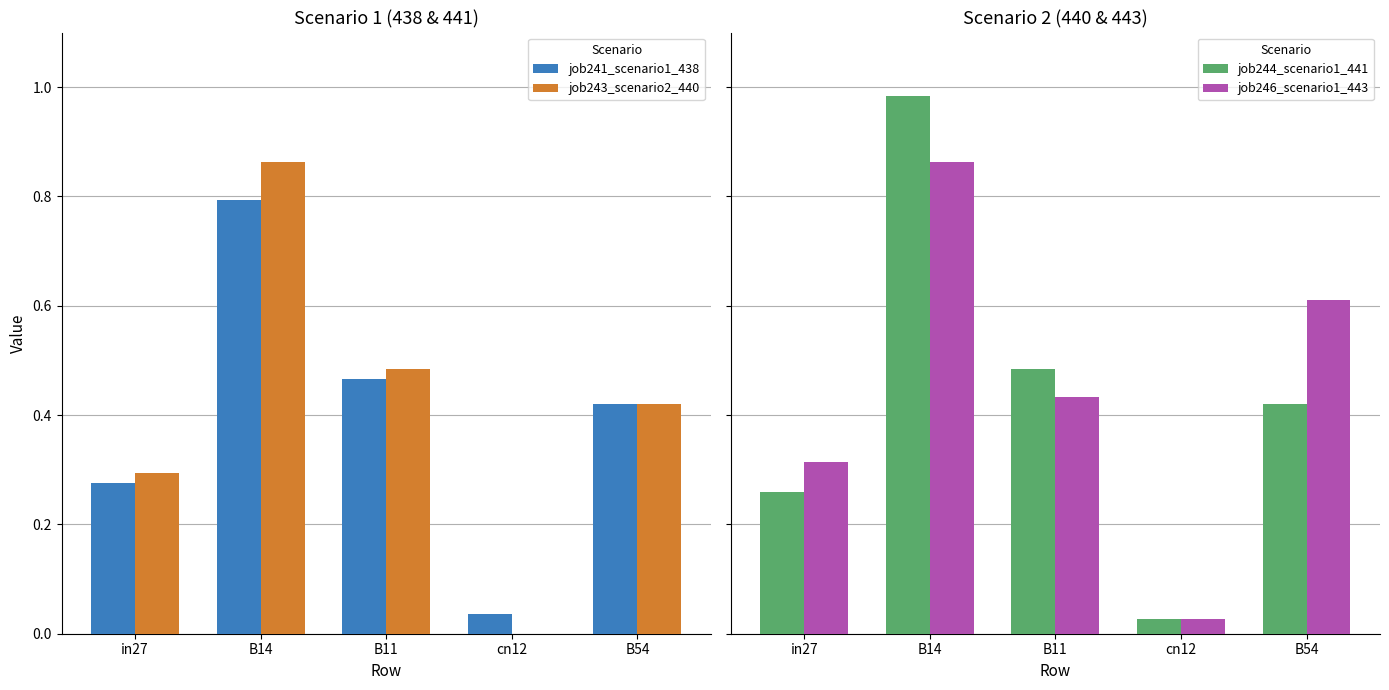

Reading right to left, extract all data points from this chart.

job241_scenario1_438: 0.4	0.0	0.5	0.8	0.3
job243_scenario2_440: 0.4	0.0	0.5	0.9	0.3
job244_scenario1_441: 0.4	0.0	0.5	1.0	0.3
job246_scenario1_443: 0.6	0.0	0.4	0.9	0.3